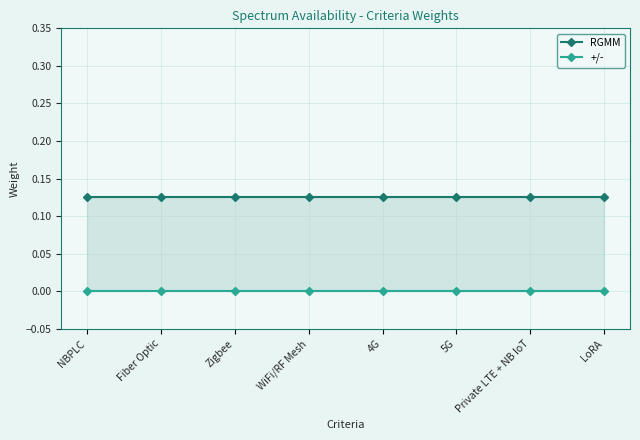

What are all the series names shown in the legend?

RGMM, +/-